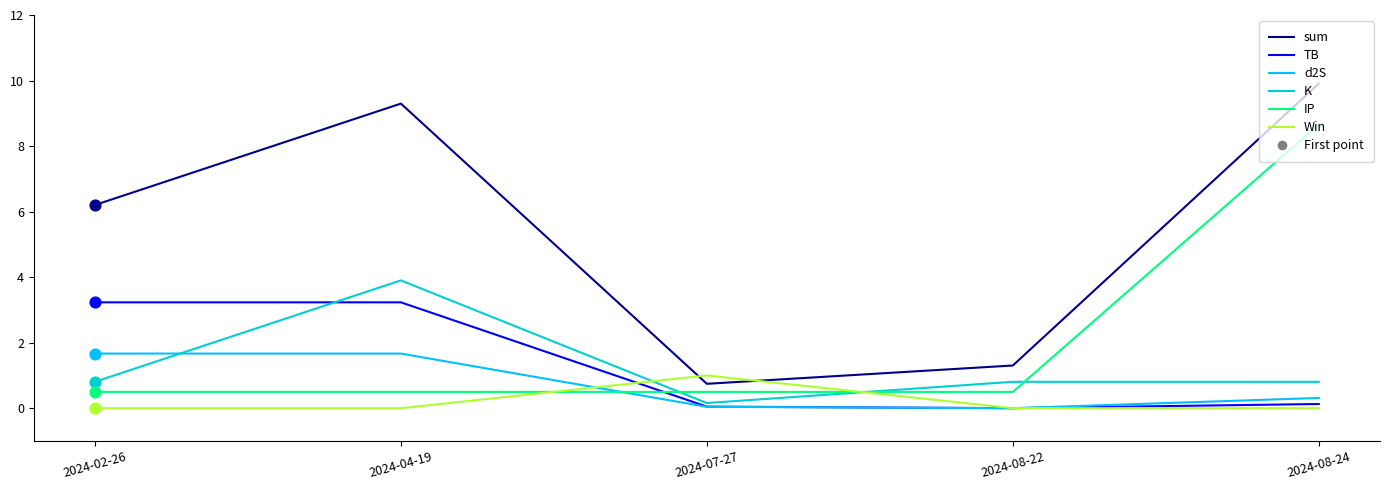

Is the value of K at 2024-07-27 greater than the value of TB at 2024-02-26?

No